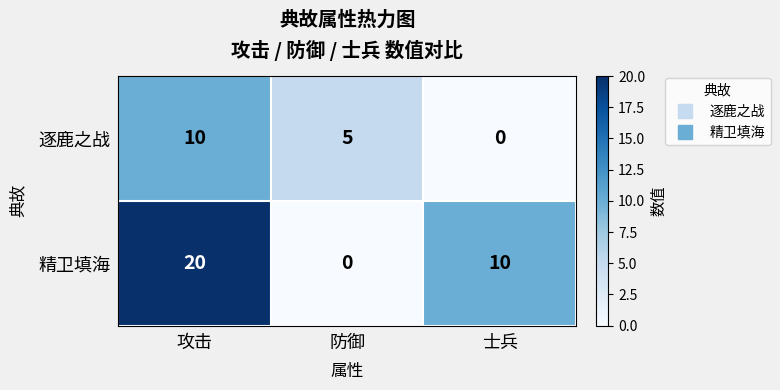

Reading left to right, extract all data points from this chart.

逐鹿之战: 10	5	0
精卫填海: 20	0	10